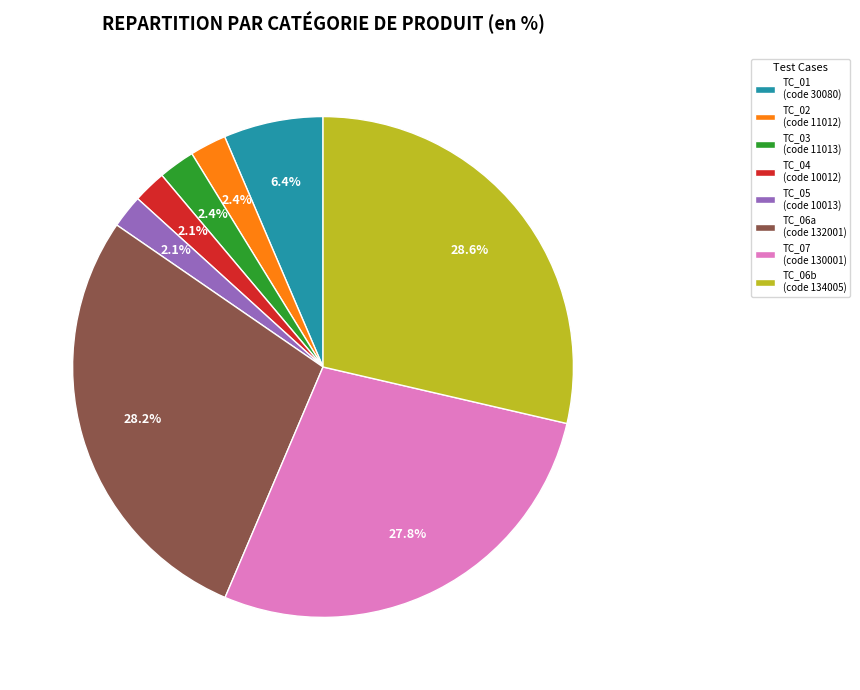

Does TC_06a (code 132001) account for over 50% of the chart?

No